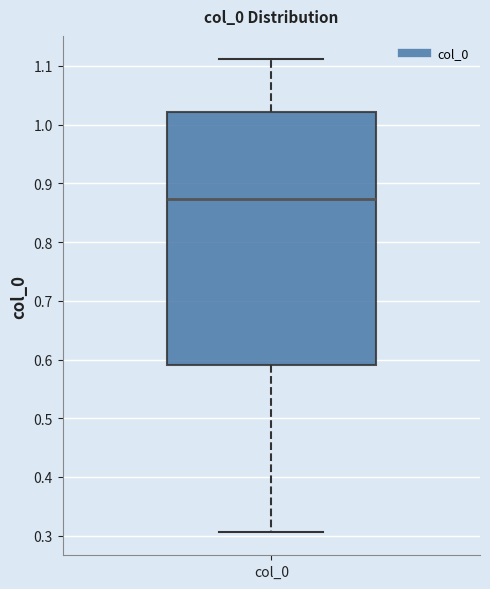

Transcribe this box plot: give where the median line is, the range the box spans, and where the two whiskers end, as read against the y-axis. The values are not printed on the chart, so give them approximately, as read against the axis.

median 0.87, box 0.59 to 1.02, whiskers 0.31 to 1.11